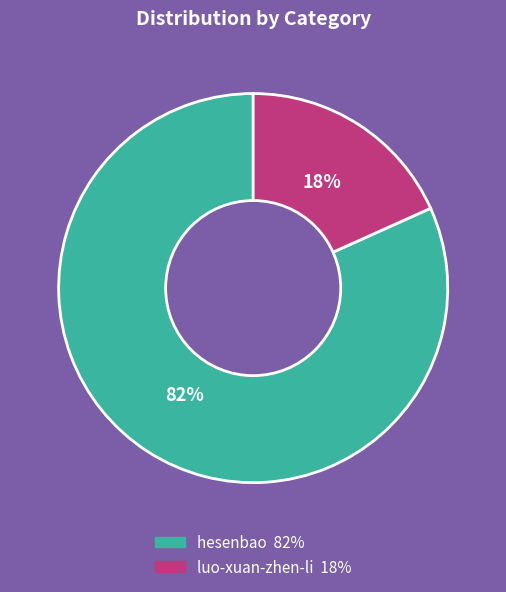

Which slice is the smallest?

luo-xuan-zhen-li